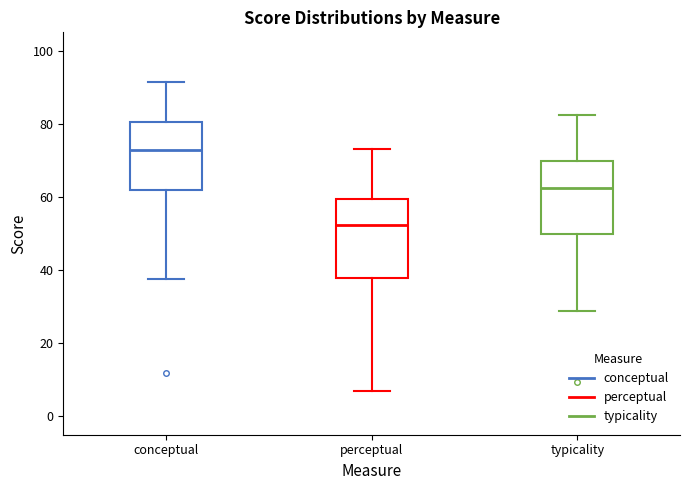

Where does the upper whisker of the box for typicality end on the y-axis? The values are not printed on the chart, so give them approximately, as read against the axis.

82